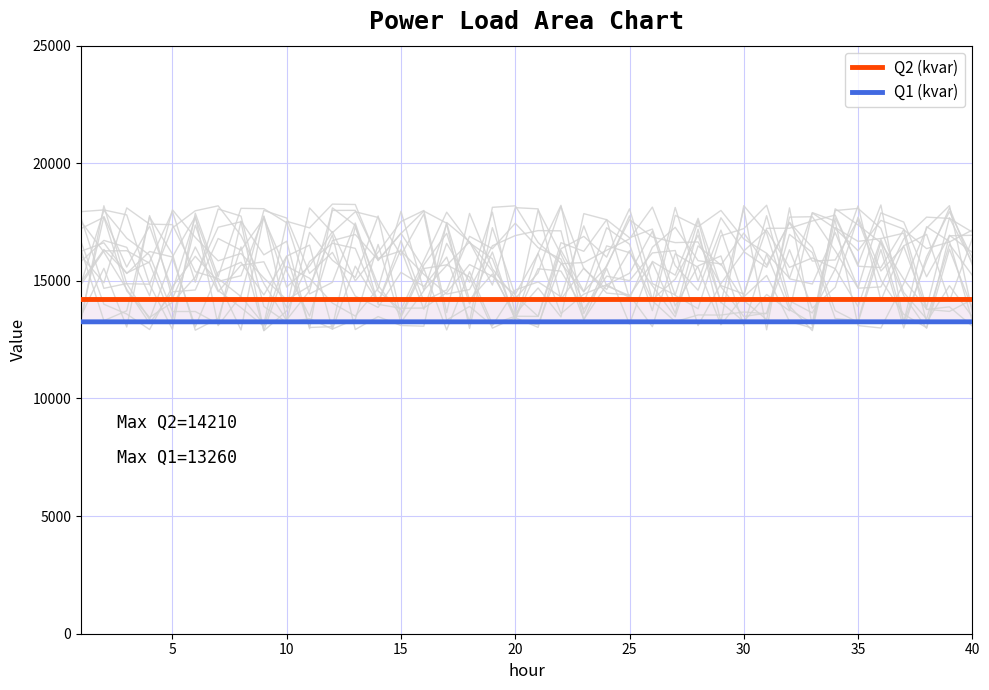

The Q2 (kvar) series shows 23153.1 at 27. True or false?

False